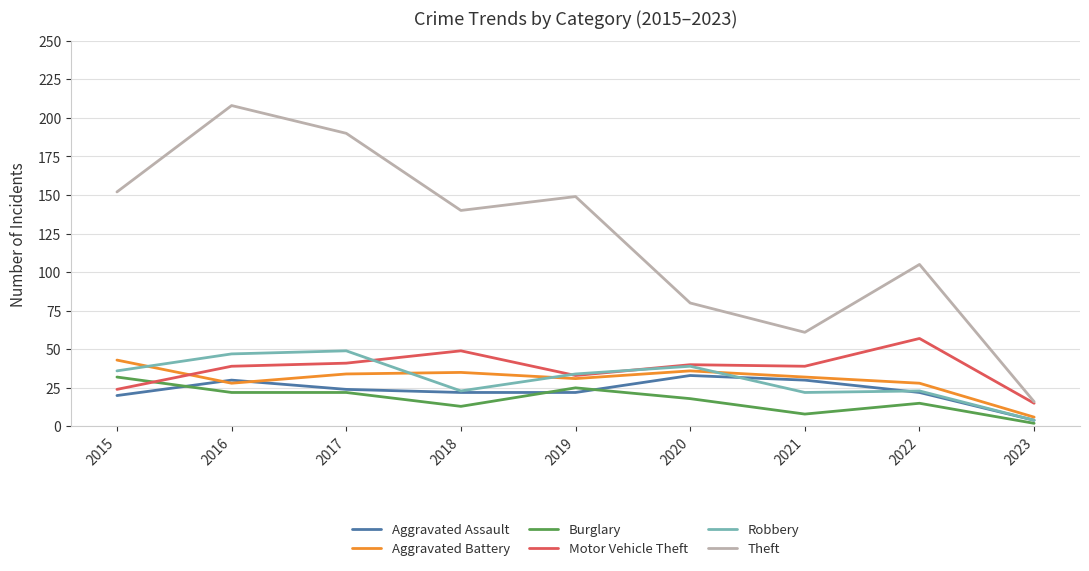

Is the value of Motor Vehicle Theft at 2017 greater than the value of Aggravated Battery at 2019?

Yes